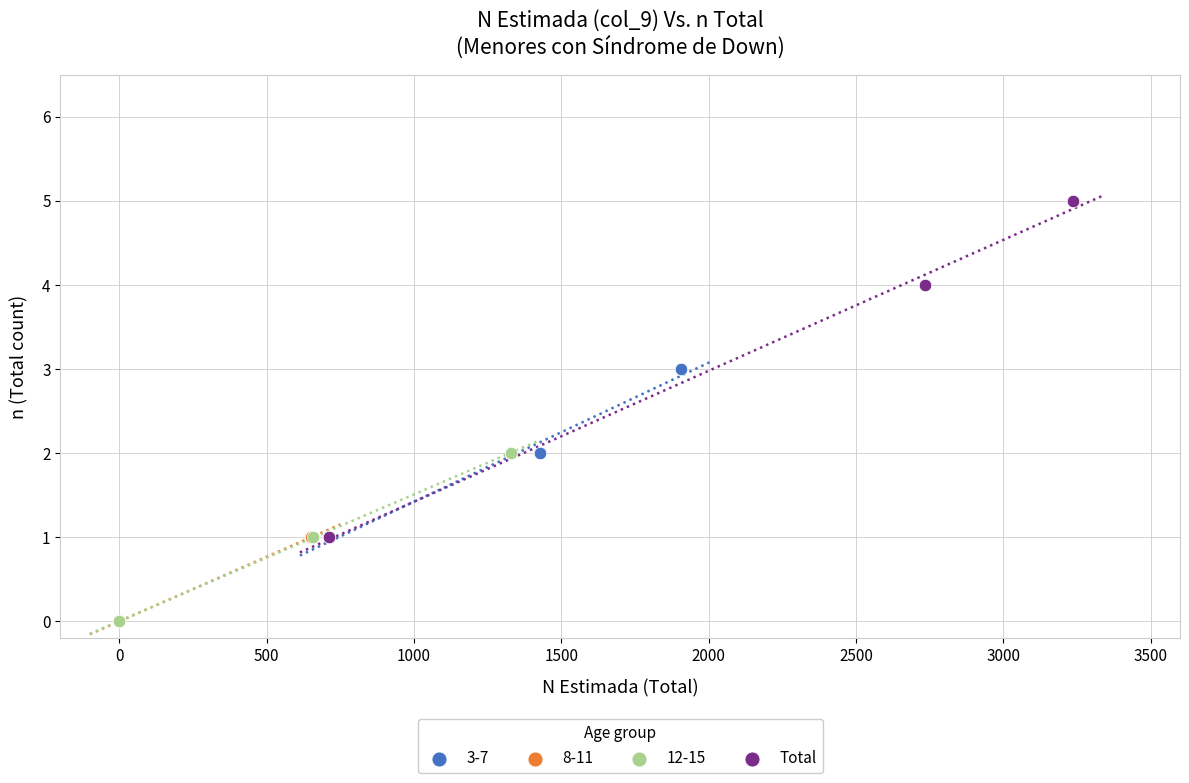

Which series contains the highest Y value?

Total